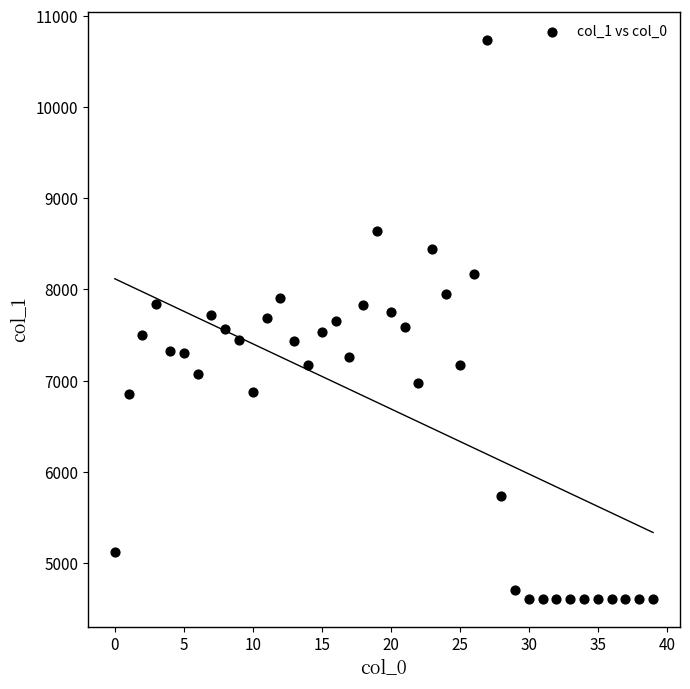

What is the range of Y values (max minus min)?

6131